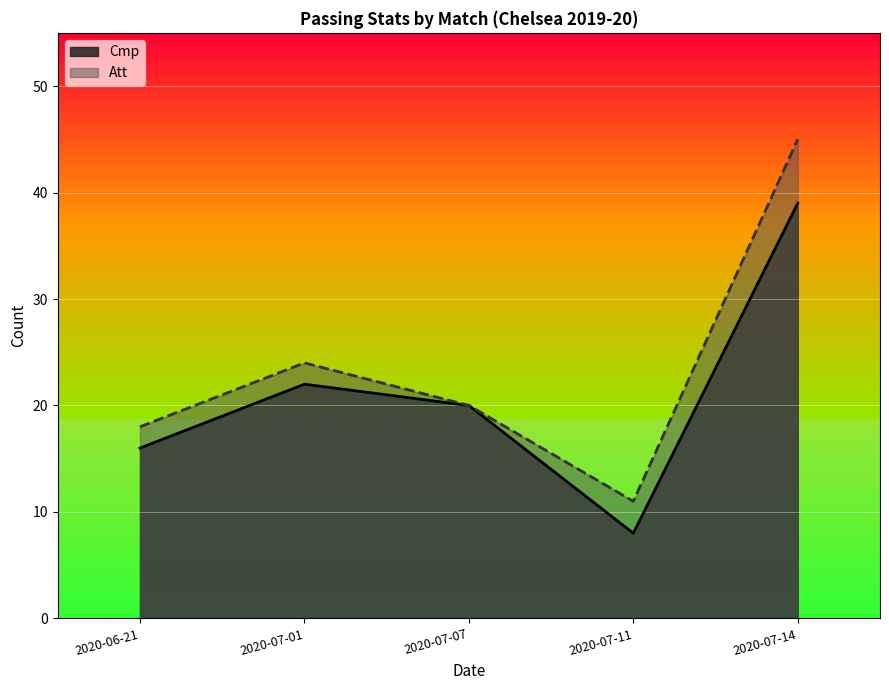

Reading left to right, what are all the values shown in this chart?

Cmp: 2020-06-21=16	2020-07-01=22	2020-07-07=20	2020-07-11=8	2020-07-14=39
Att: 2020-06-21=18	2020-07-01=24	2020-07-07=20	2020-07-11=11	2020-07-14=45